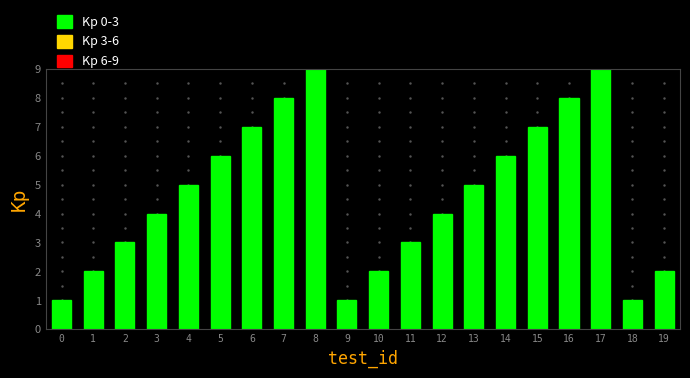

Reading left to right, list all the values displayed in this chart.

0=1	1=2	2=3	3=4	4=5	5=6	6=7	7=8	8=9	9=1	10=2	11=3	12=4	13=5	14=6	15=7	16=8	17=9	18=1	19=2